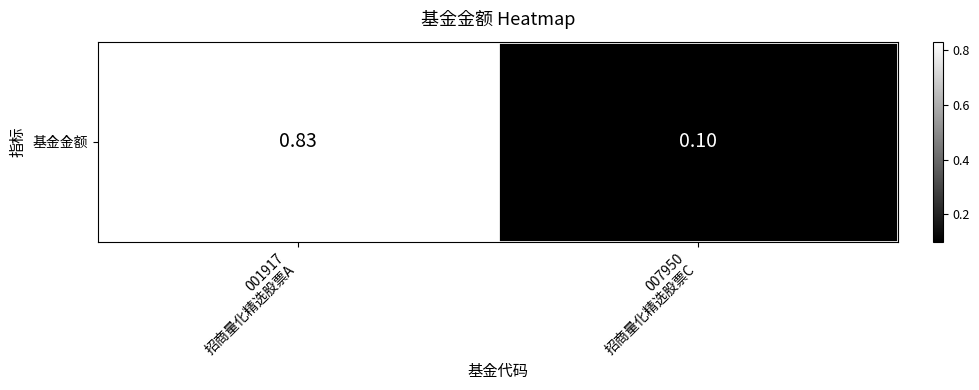

What is the sum of all values?

0.9